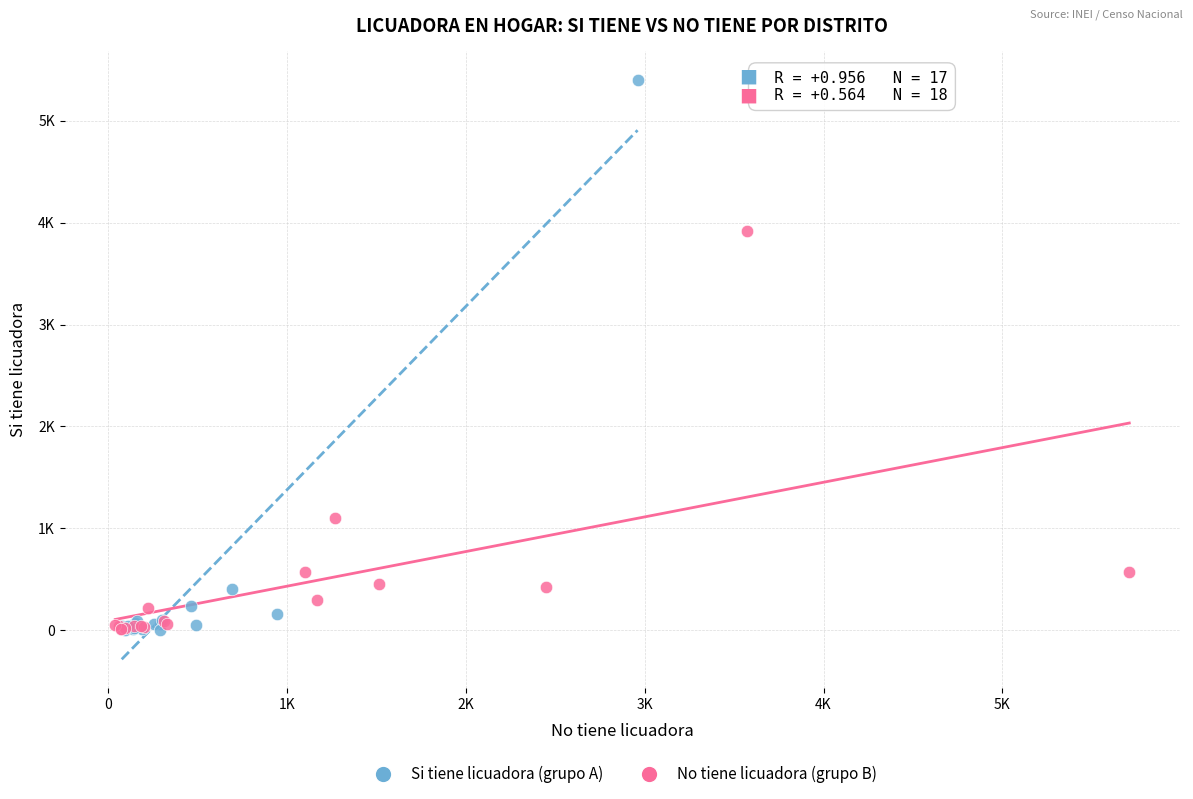

Which series has the largest Y range (max minus min)?

Si tiene licuadora (grupo A)